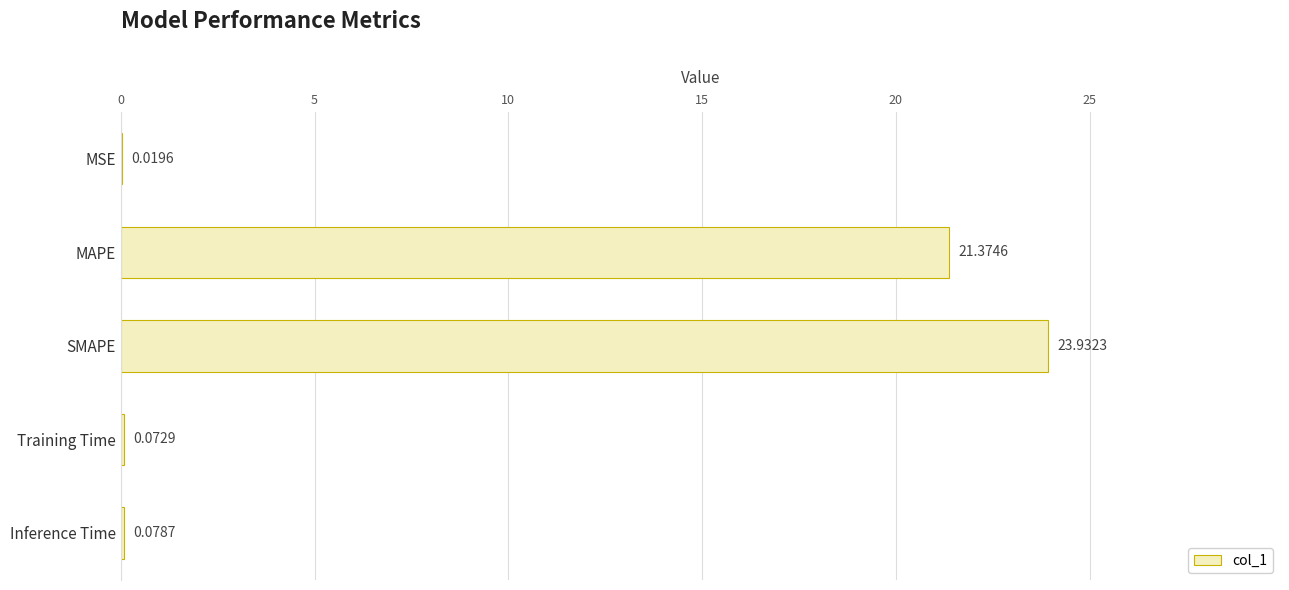

What is the sum of all values?

45.5